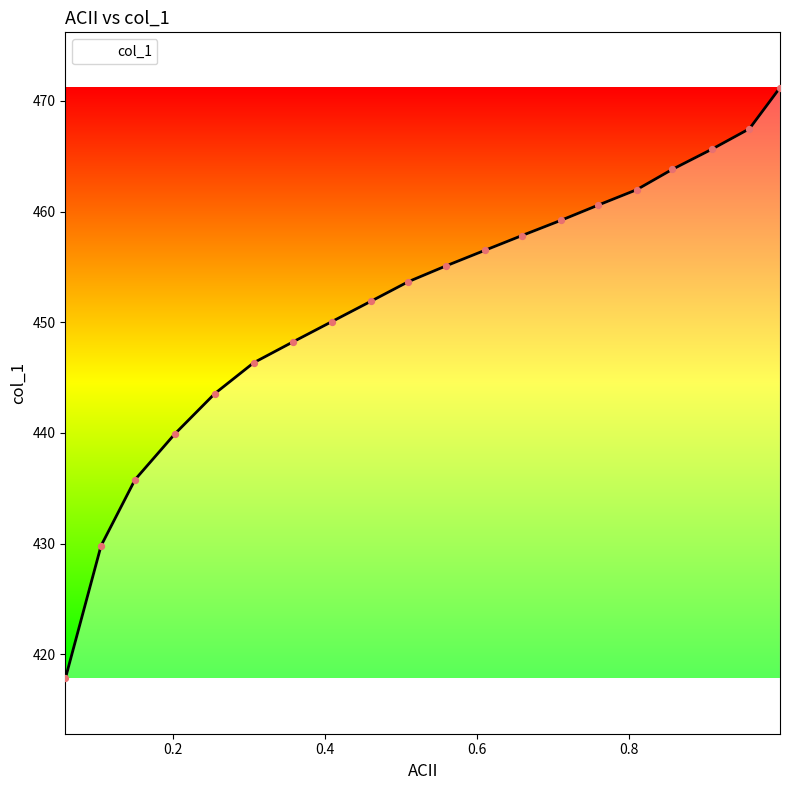

What is the minimum value shown in the chart?

417.8